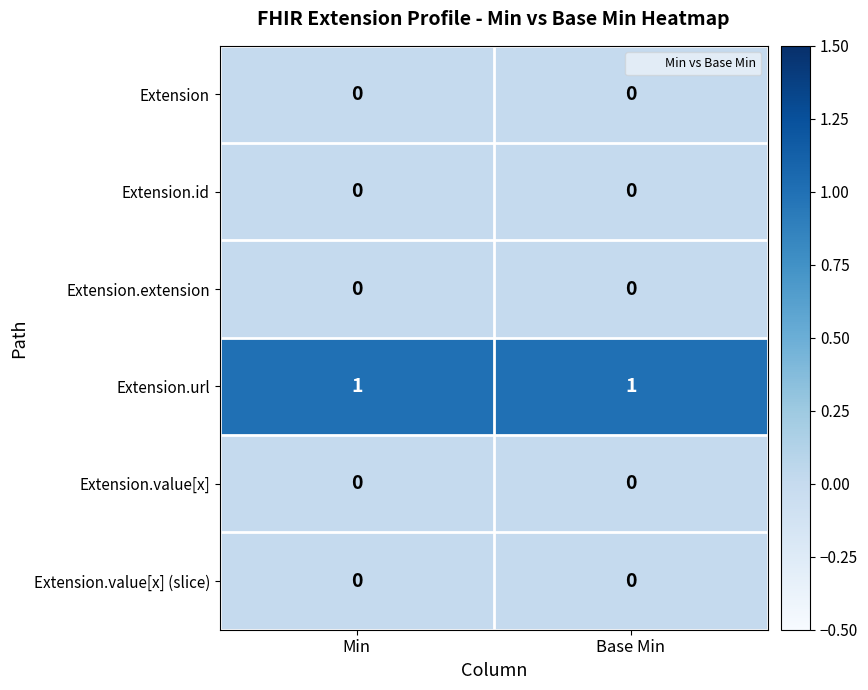

True or false: Extension.id has a value of 0 at Min.

True